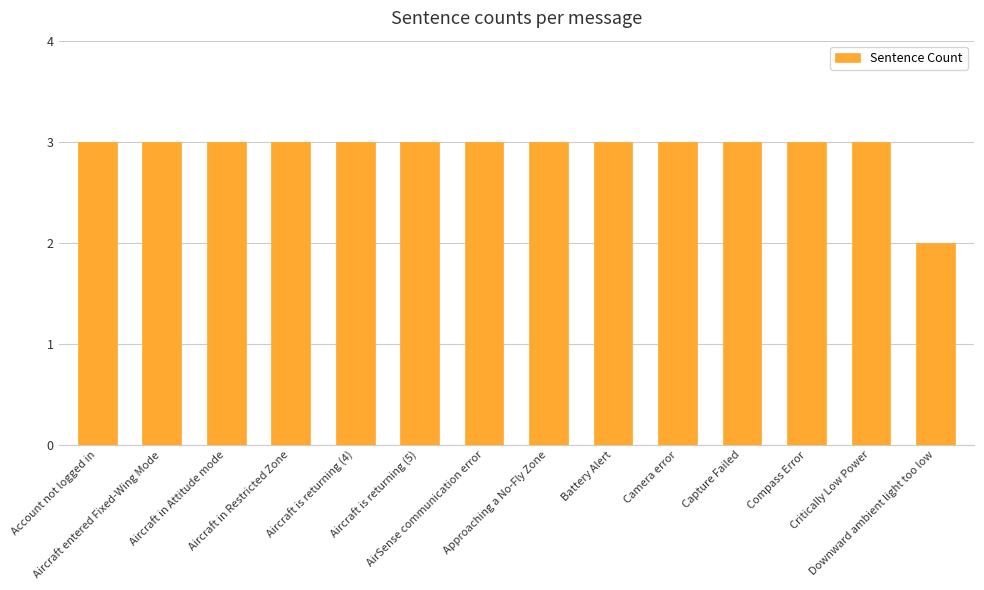

The chart shows a value of 5 at AirSense communication error. True or false?

False